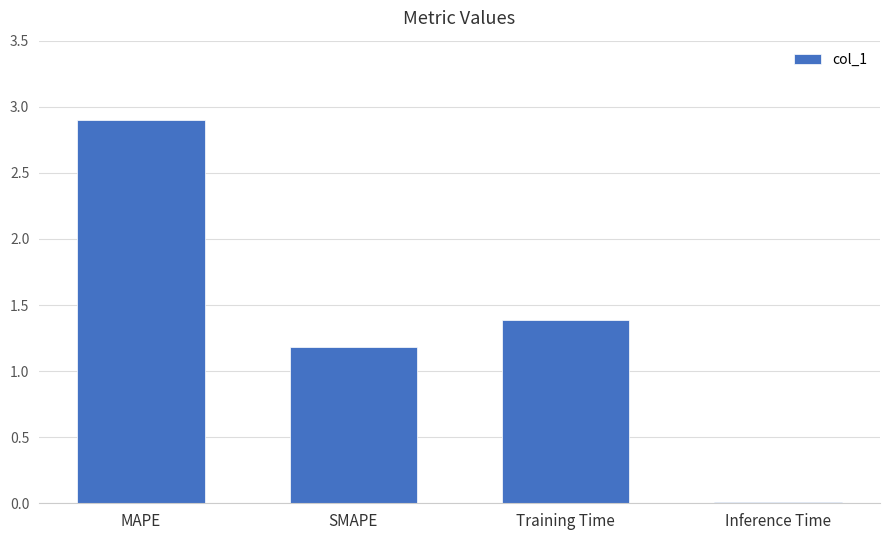

How many categories are shown in the chart?

4